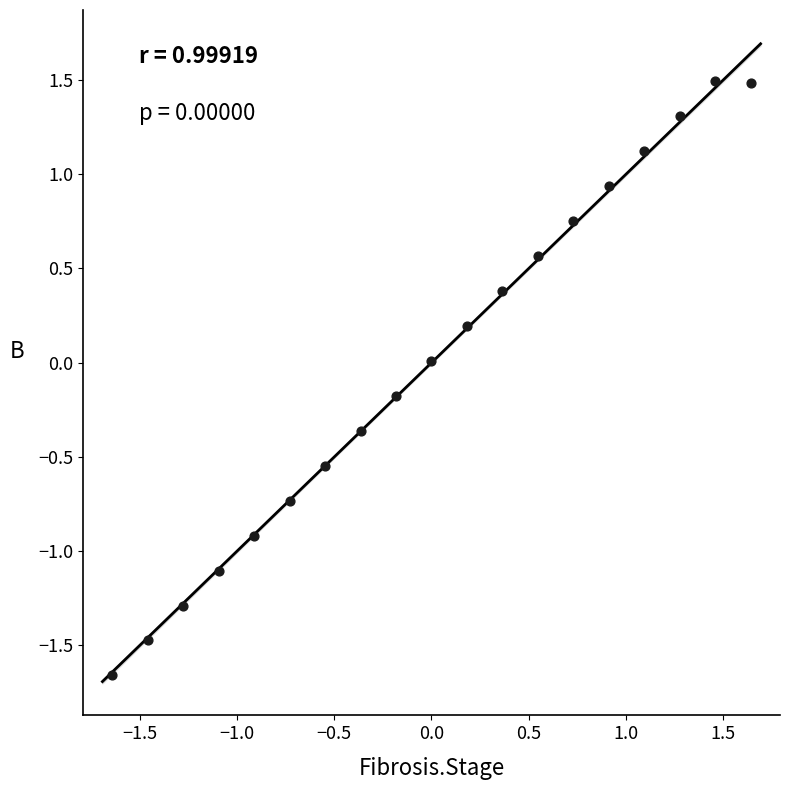

What is the range of Y values (max minus min)?

3.2